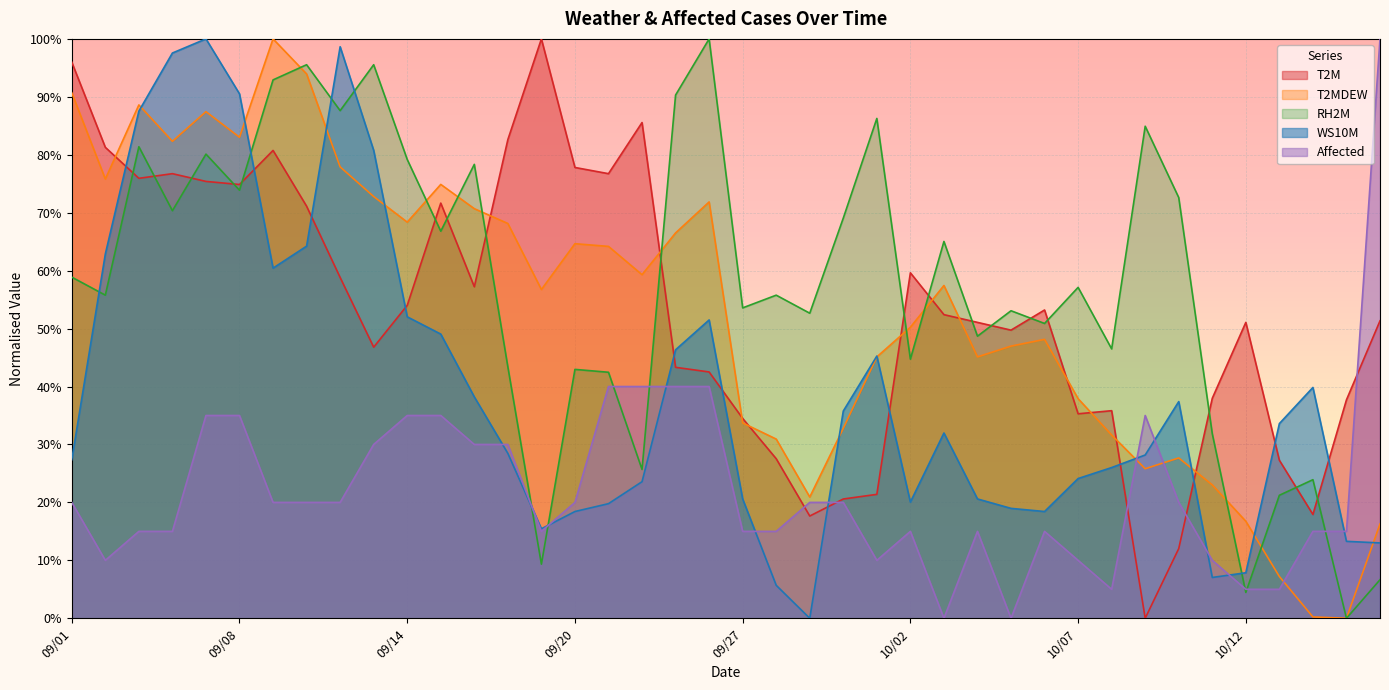

The T2M series shows 13.5 at 10/15. True or false?

False